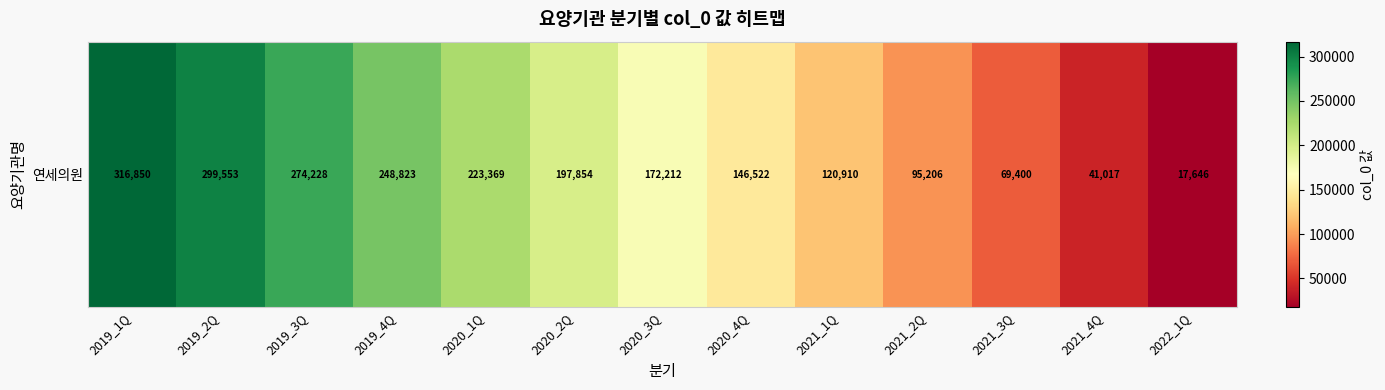

Which has a higher value, 2022_1Q or 2019_2Q?

2019_2Q